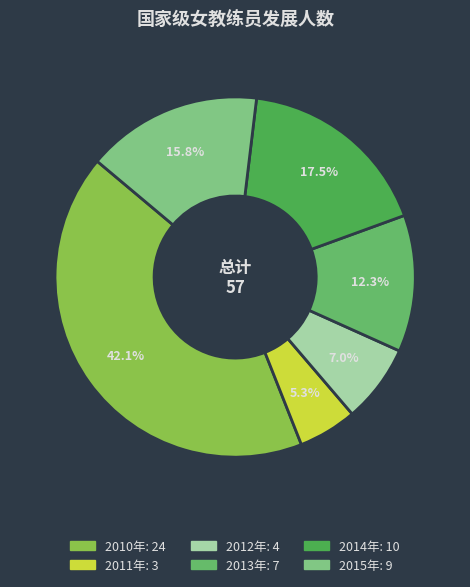

What is the smallest slice in the pie chart?

2011年